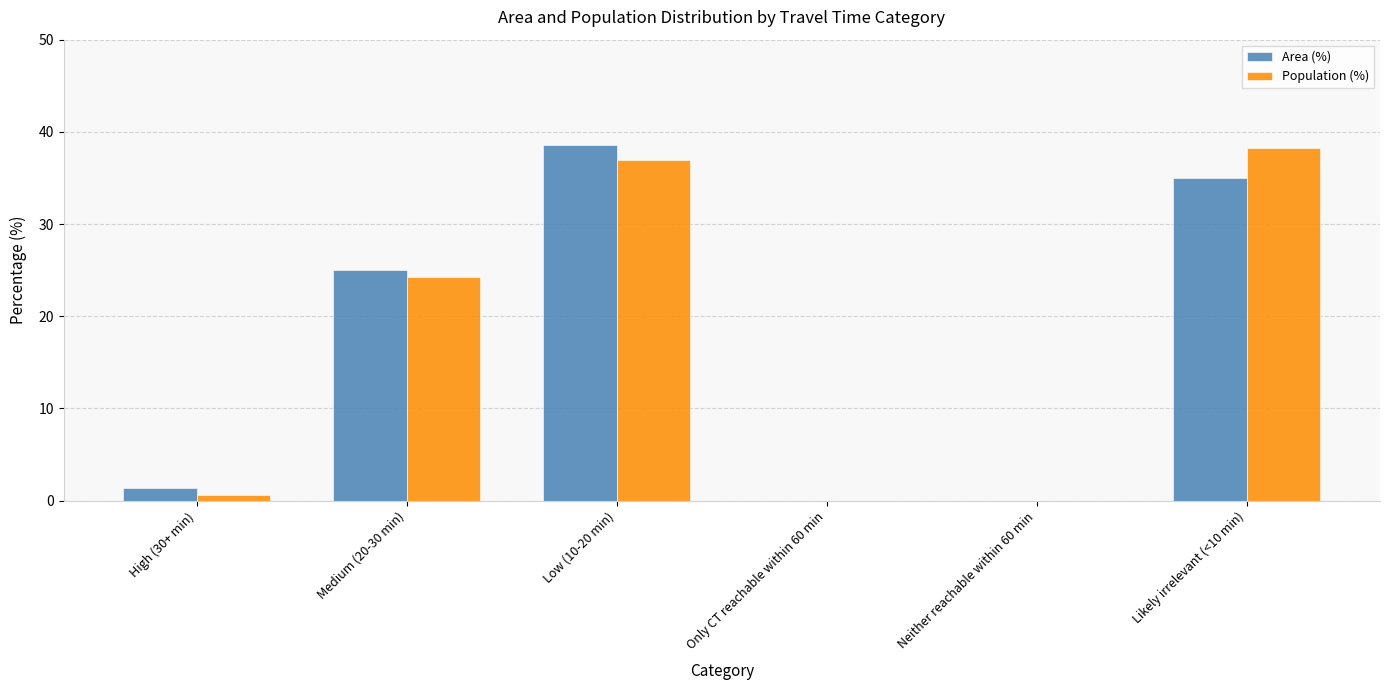

Count the number of categories in the chart.

6